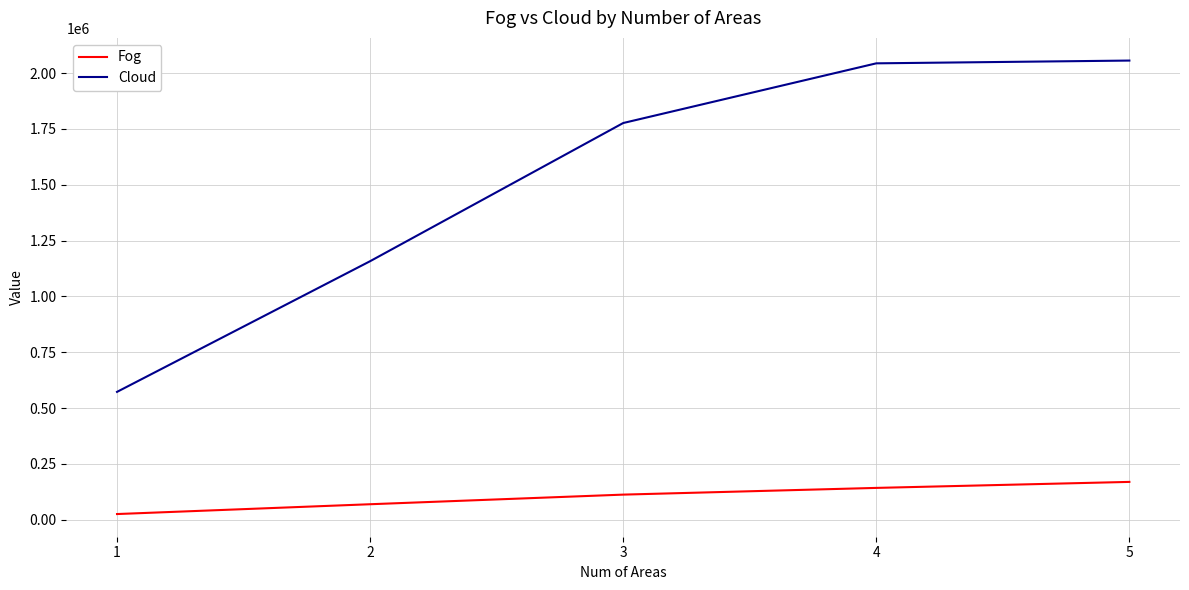

Reading left to right, what are all the values shown in this chart?

Fog: 1=25645.9	2=69567.9	3=112637.8	4=142691.8	5=169577.7
Cloud: 1=572629.8	2=1157725.5	3=1776361.3	4=2043585.0	5=2056008.8